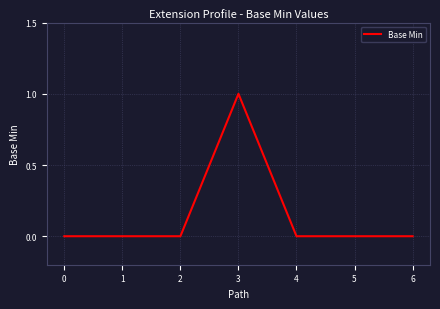

Reading right to left, transcribe all the data shown in this chart.

6=0	5=0	4=0	3=1	2=0	1=0	0=0